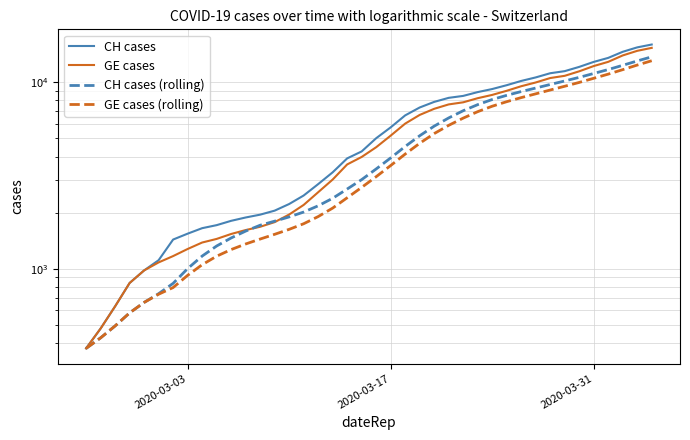

The CH cases (rolling) series shows 445.5 at 6. True or false?

False